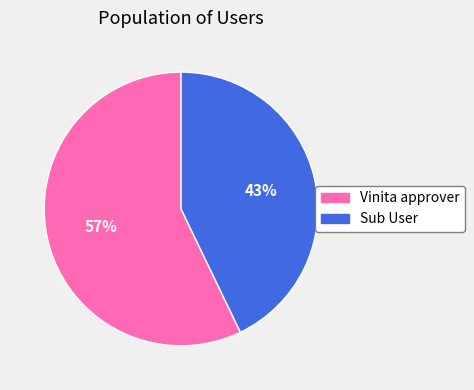

Do Sub User and Vinita approver together represent more than half of the pie?

Yes